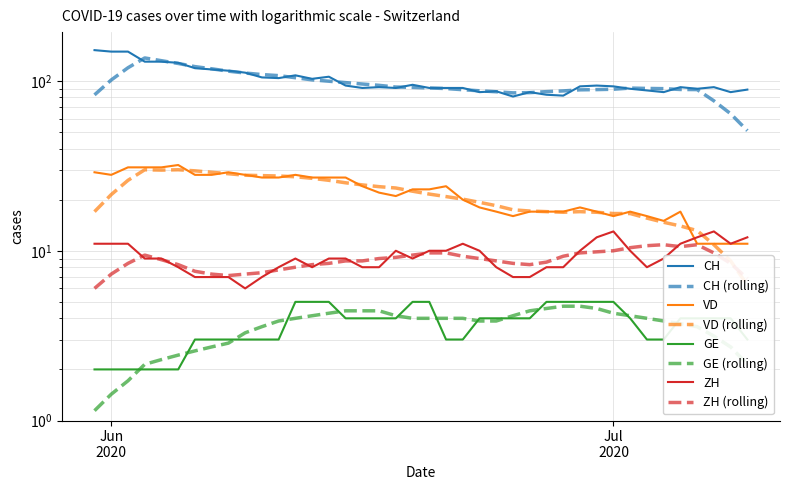

At which category is the sum across all series the highest?

2020-05-31